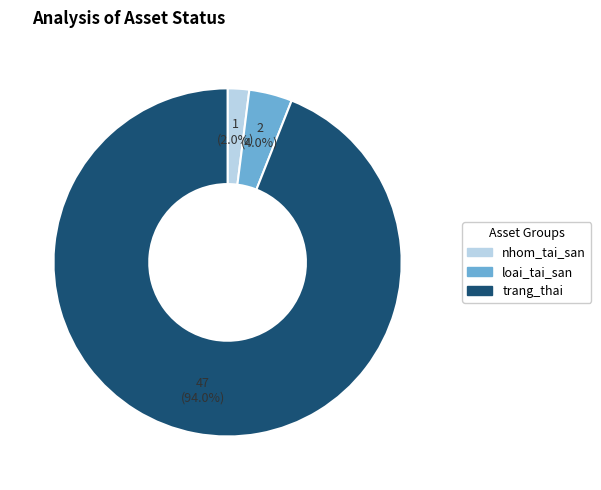

Is there any slice that represents more than half of the pie?

Yes